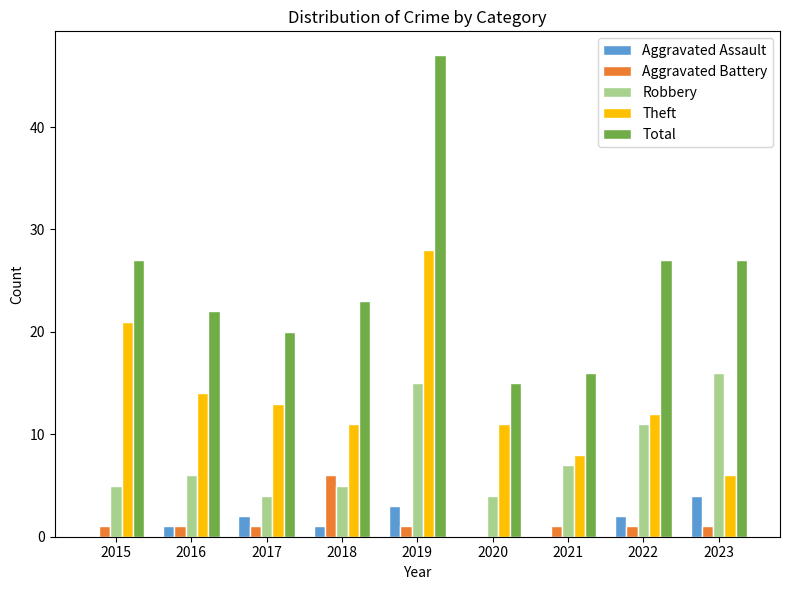

Reading left to right, extract all data points from this chart.

Aggravated Assault: 2015=0	2016=1	2017=2	2018=1	2019=3	2020=0	2021=0	2022=2	2023=4
Aggravated Battery: 2015=1	2016=1	2017=1	2018=6	2019=1	2020=0	2021=1	2022=1	2023=1
Robbery: 2015=5	2016=6	2017=4	2018=5	2019=15	2020=4	2021=7	2022=11	2023=16
Theft: 2015=21	2016=14	2017=13	2018=11	2019=28	2020=11	2021=8	2022=12	2023=6
Total: 2015=27	2016=22	2017=20	2018=23	2019=47	2020=15	2021=16	2022=27	2023=27